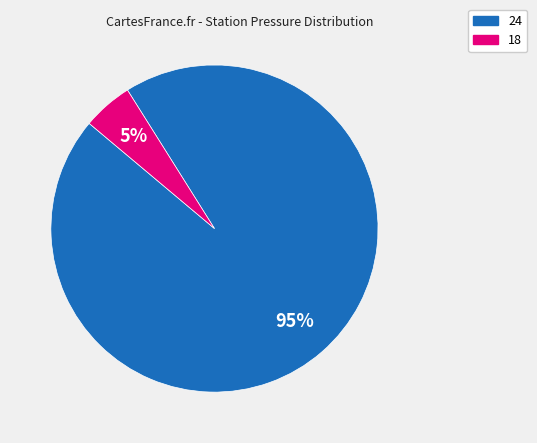

To the nearest percent, what is the average slice percentage?

50%